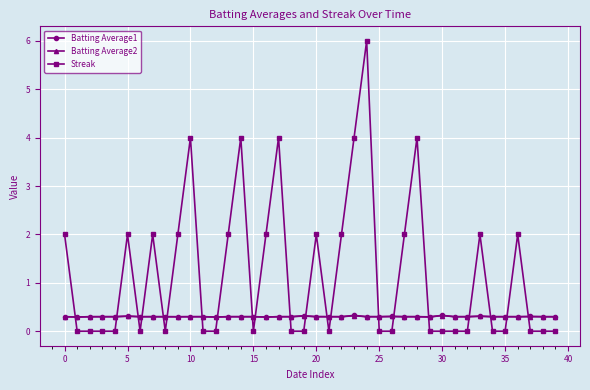

True or false: Streak and Batting Average1 intersect in this chart.

True